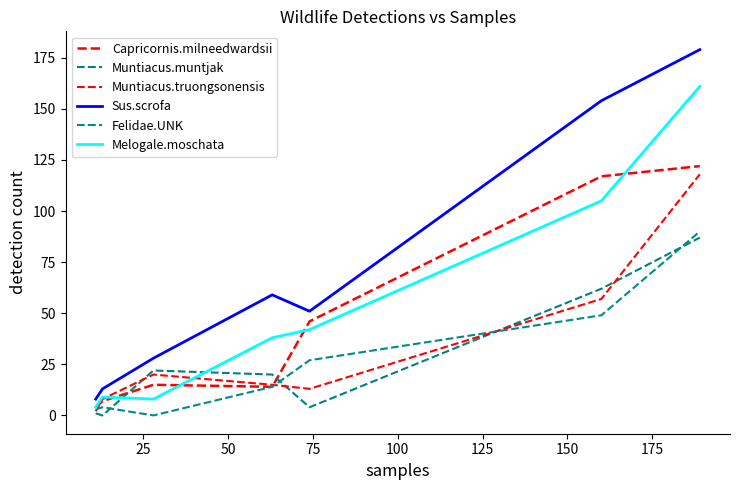

What is the value of the Melogale.moschata point at the 6th from the left?

105